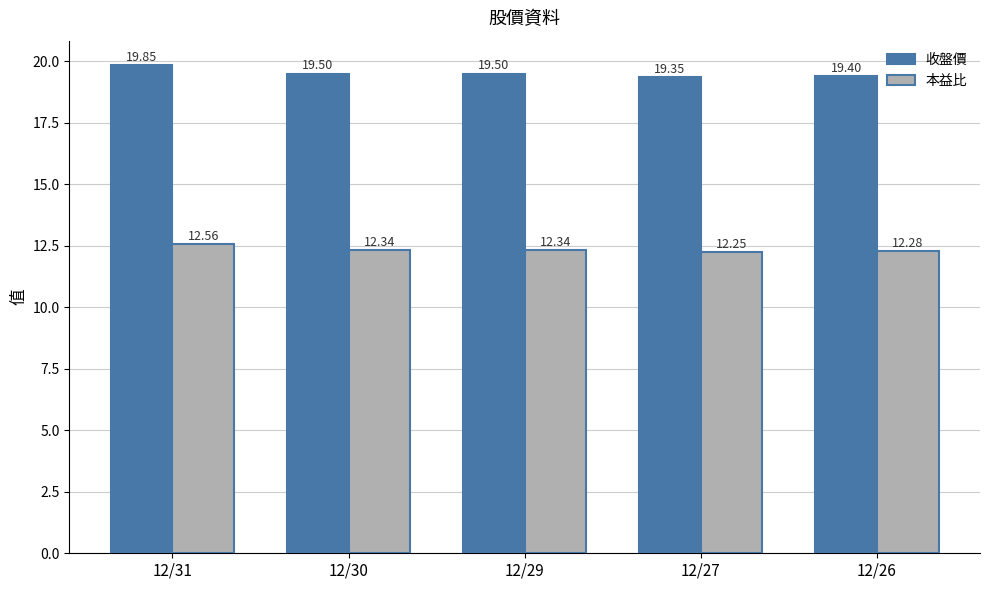

What is the approximate value of 收盤價 at 12/30?

19.5